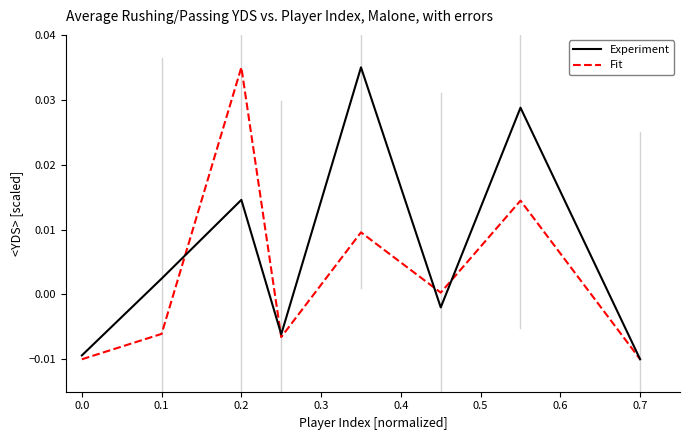

Which series has the largest total across all categories?

Experiment